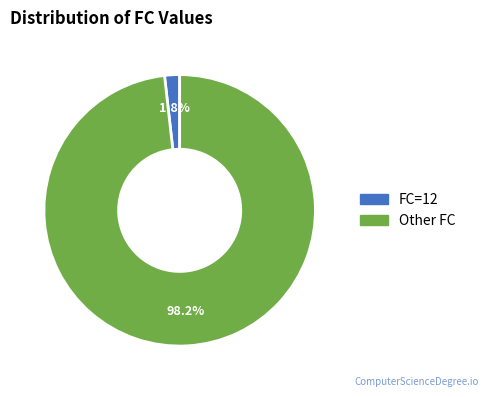

Is there a majority slice in this chart?

Yes